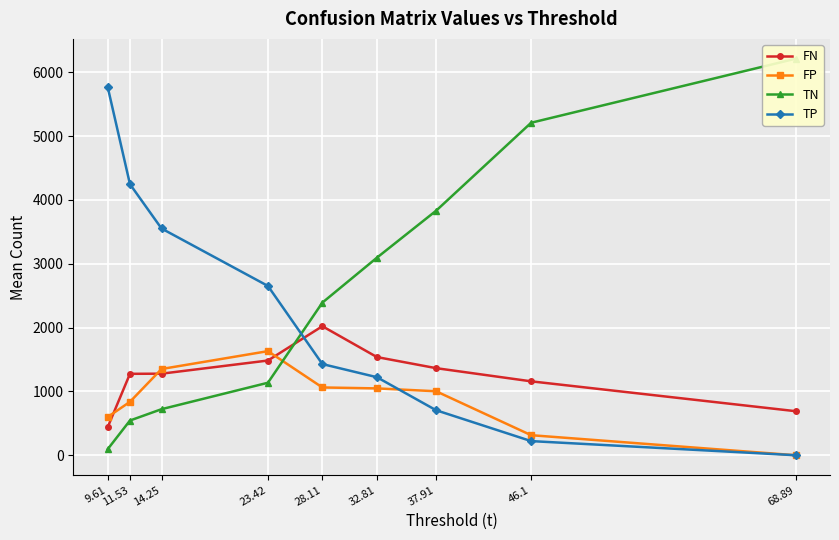

What value does the FN series have at 14.25?

1277.4